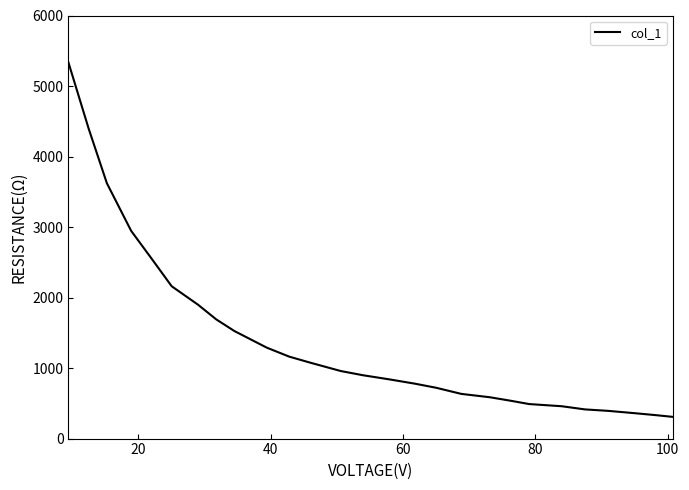

How many lines are shown in the chart?

1